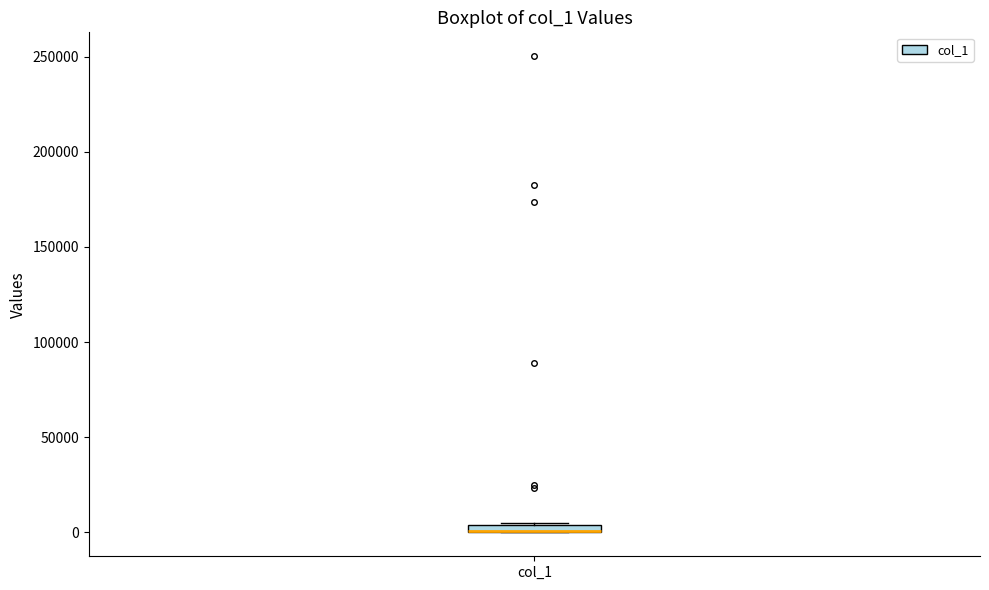

Where is the lower edge of the box for col_1 on the y-axis? The values are not printed on the chart, so give them approximately, as read against the axis.

0